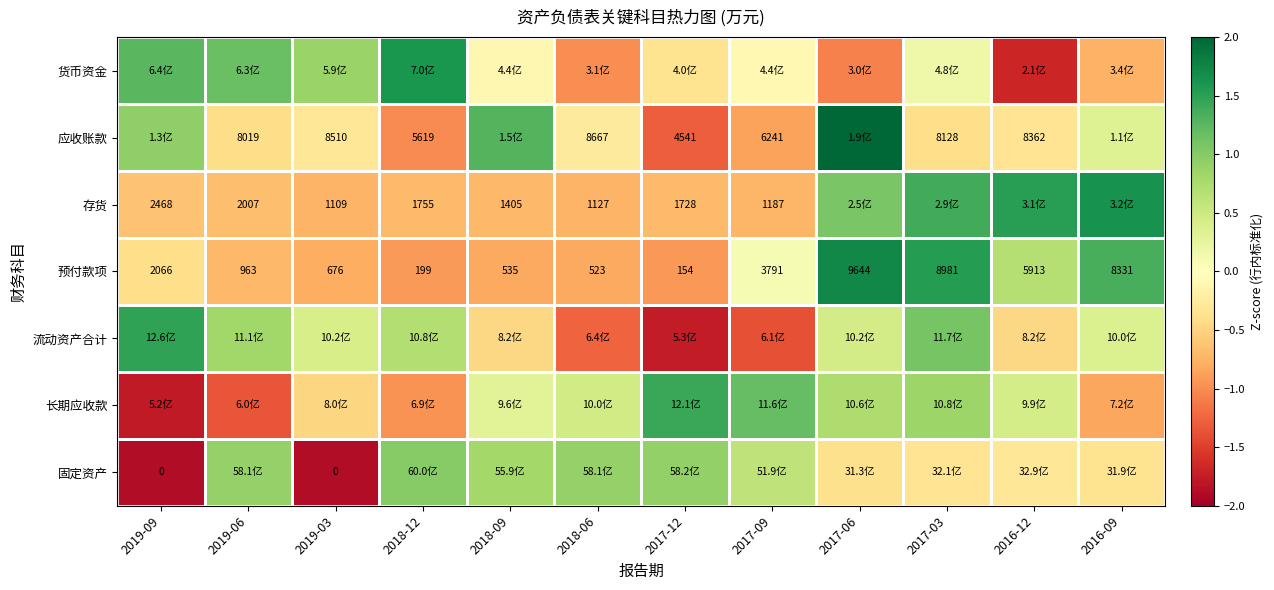

List the labels in order of 预付款项 value, largest first.

2017-06, 2017-03, 2016-09, 2016-12, 2017-09, 2019-09, 2019-06, 2019-03, 2018-09, 2018-06, 2018-12, 2017-12